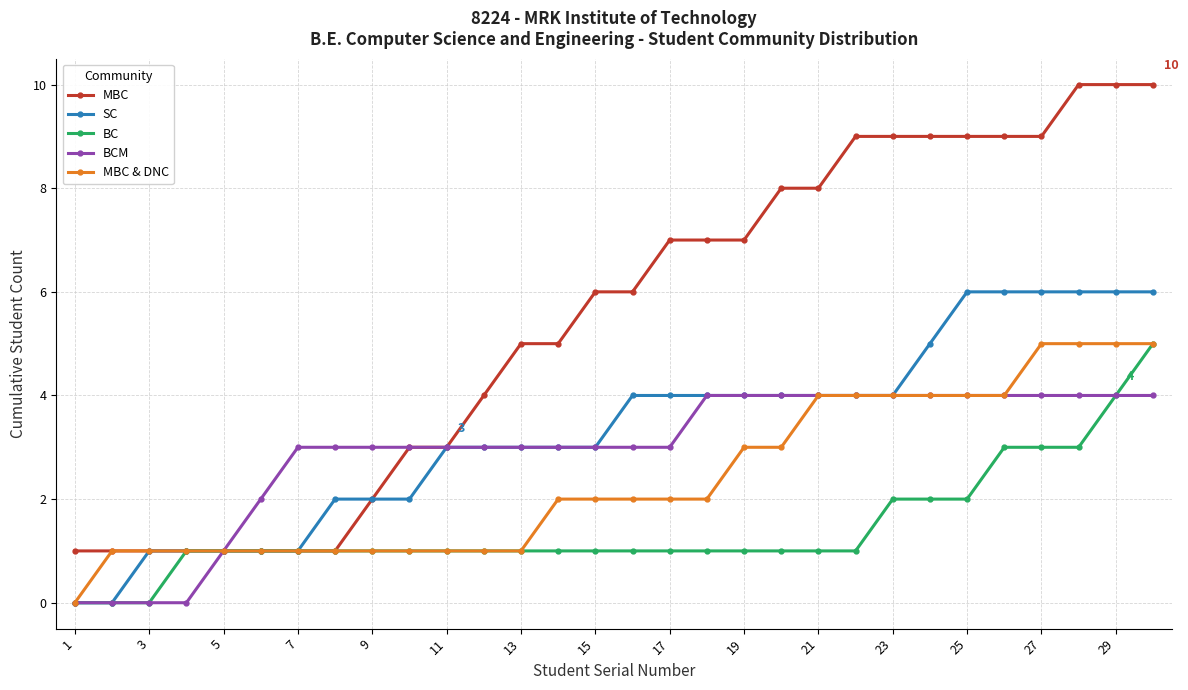

What is the value of the SC point at the 7th from the left?

1